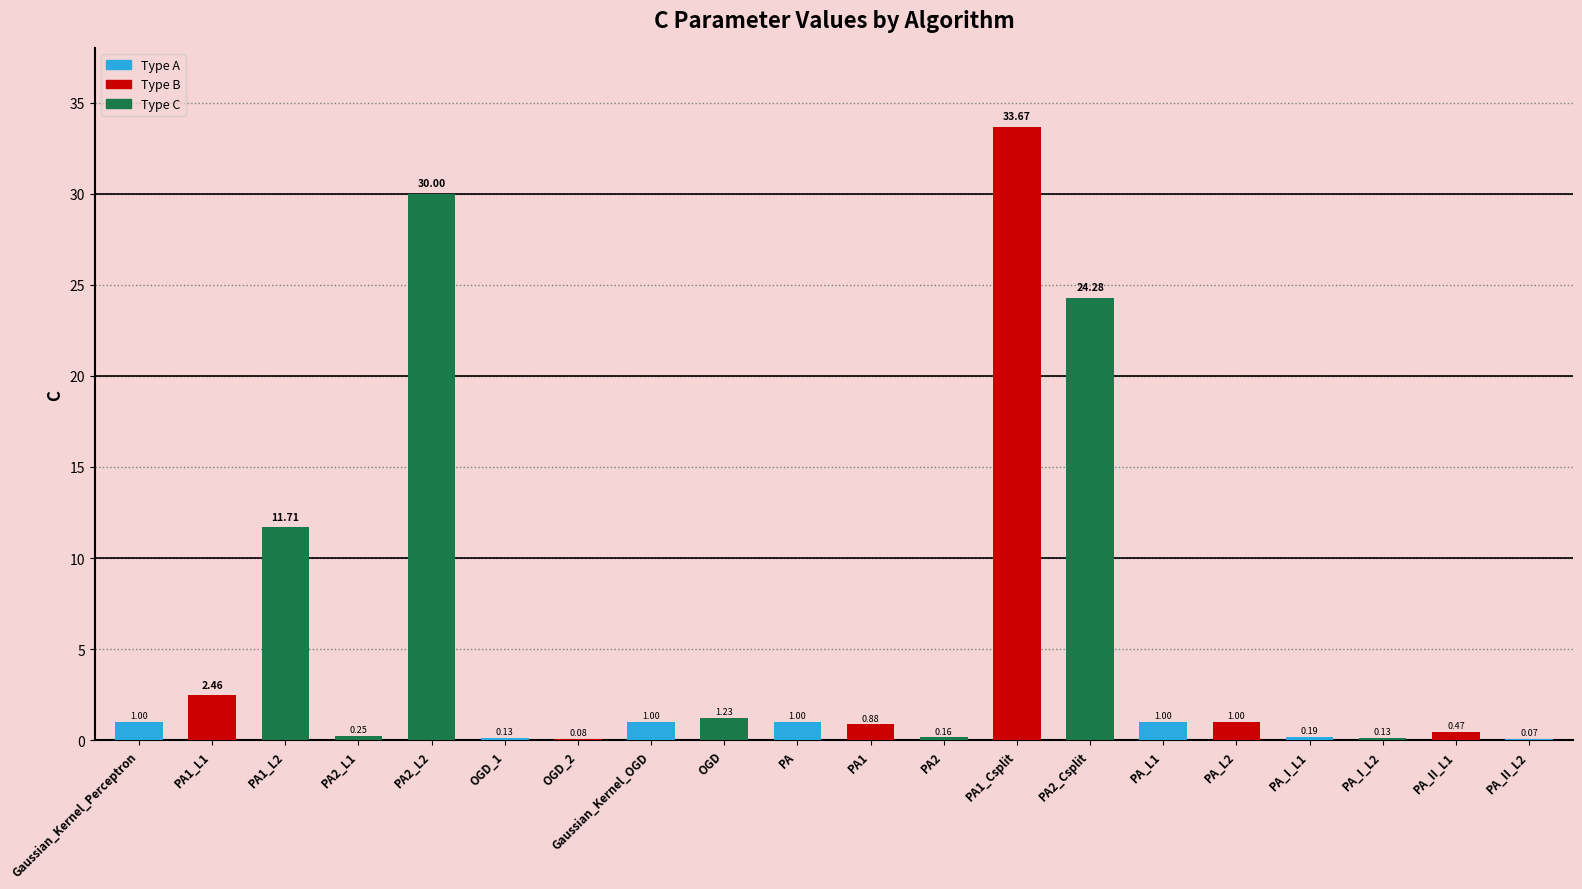

How many distinct data groups are displayed?

1